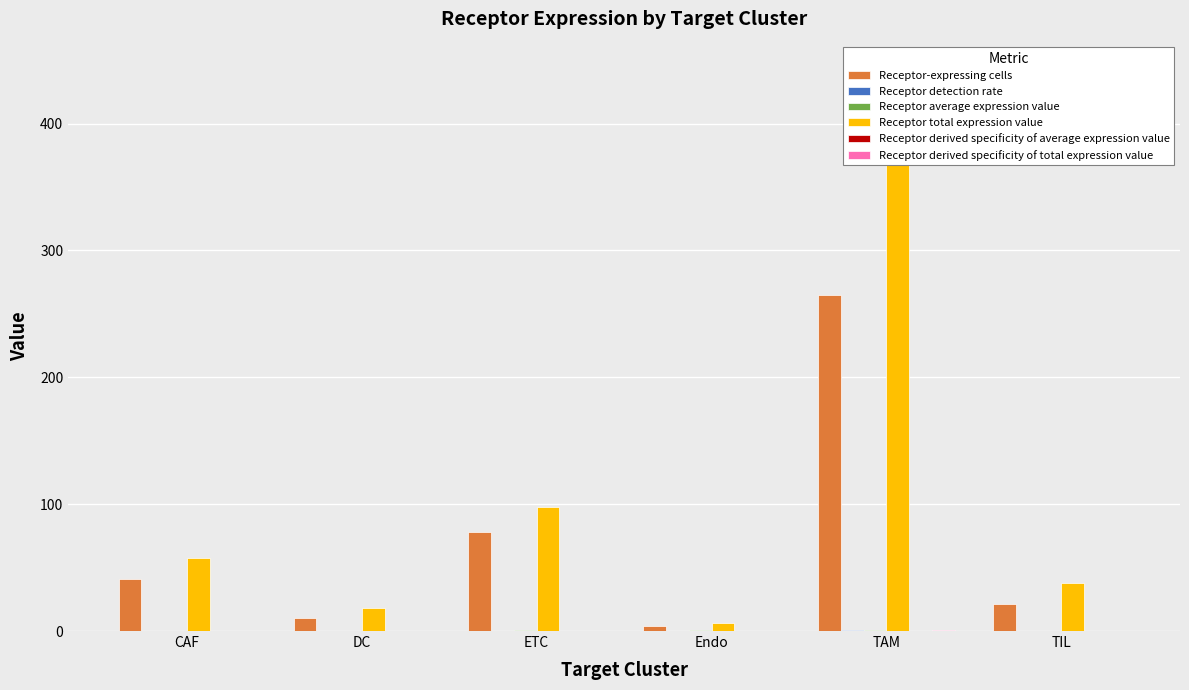

What is the lowest value of the Receptor average expression value series?

0.4